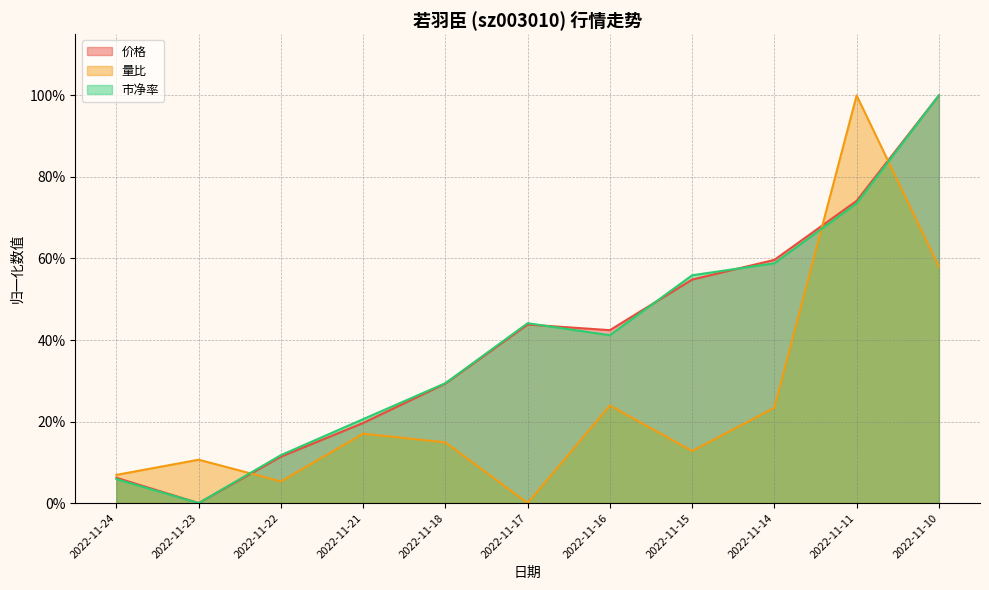

List the labels in order of 量比 value, largest first.

2022-11-11, 2022-11-10, 2022-11-16, 2022-11-14, 2022-11-21, 2022-11-18, 2022-11-15, 2022-11-23, 2022-11-24, 2022-11-22, 2022-11-17